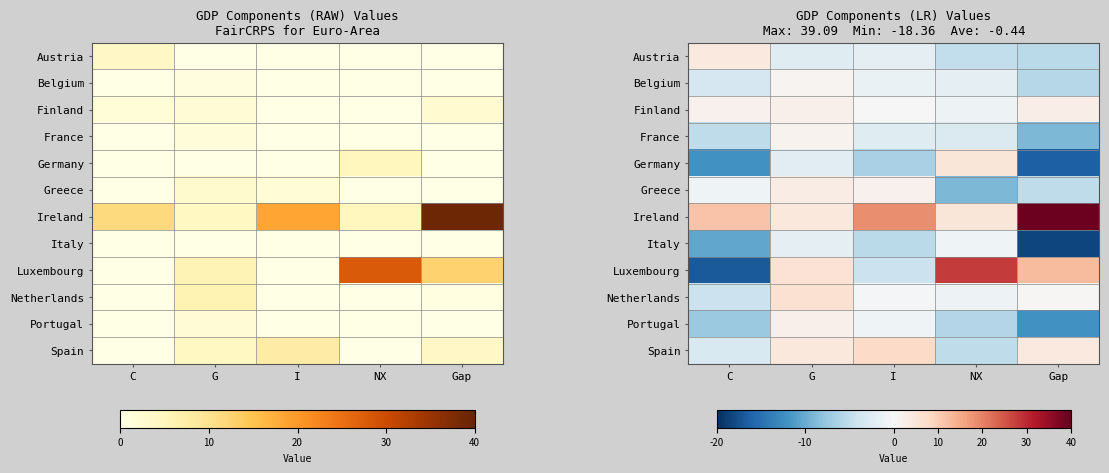

Is it true that France equals -14.9 at Gap?

False